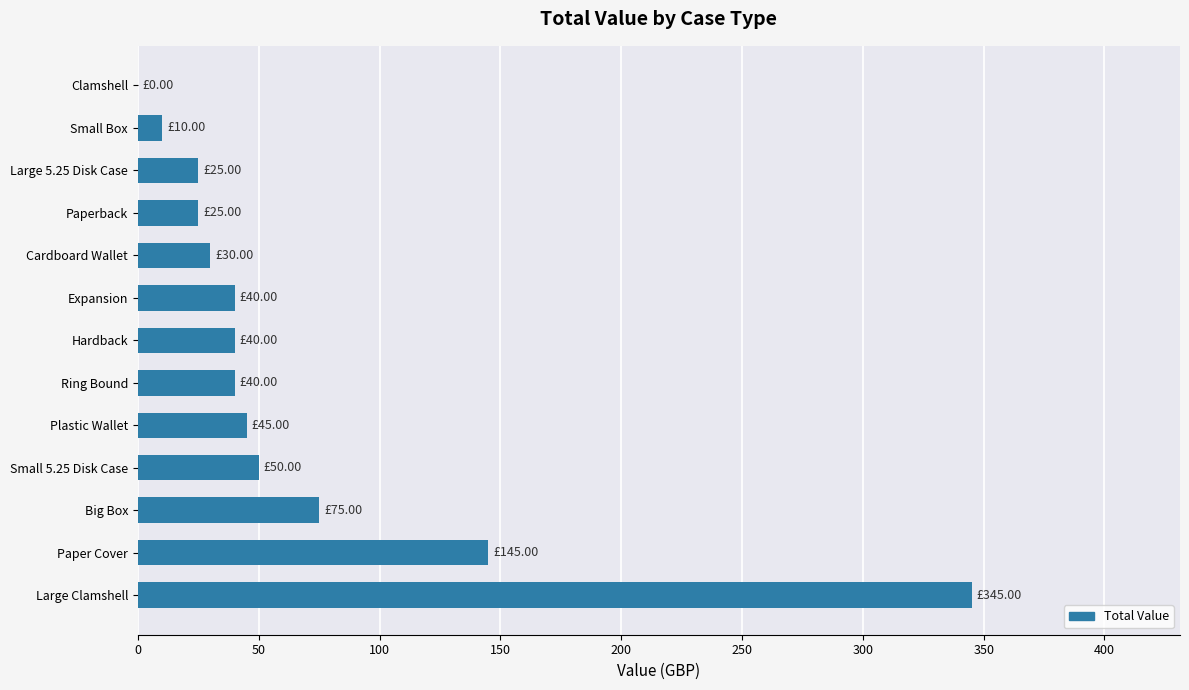

At which label is the value closest to 172?

Paper Cover